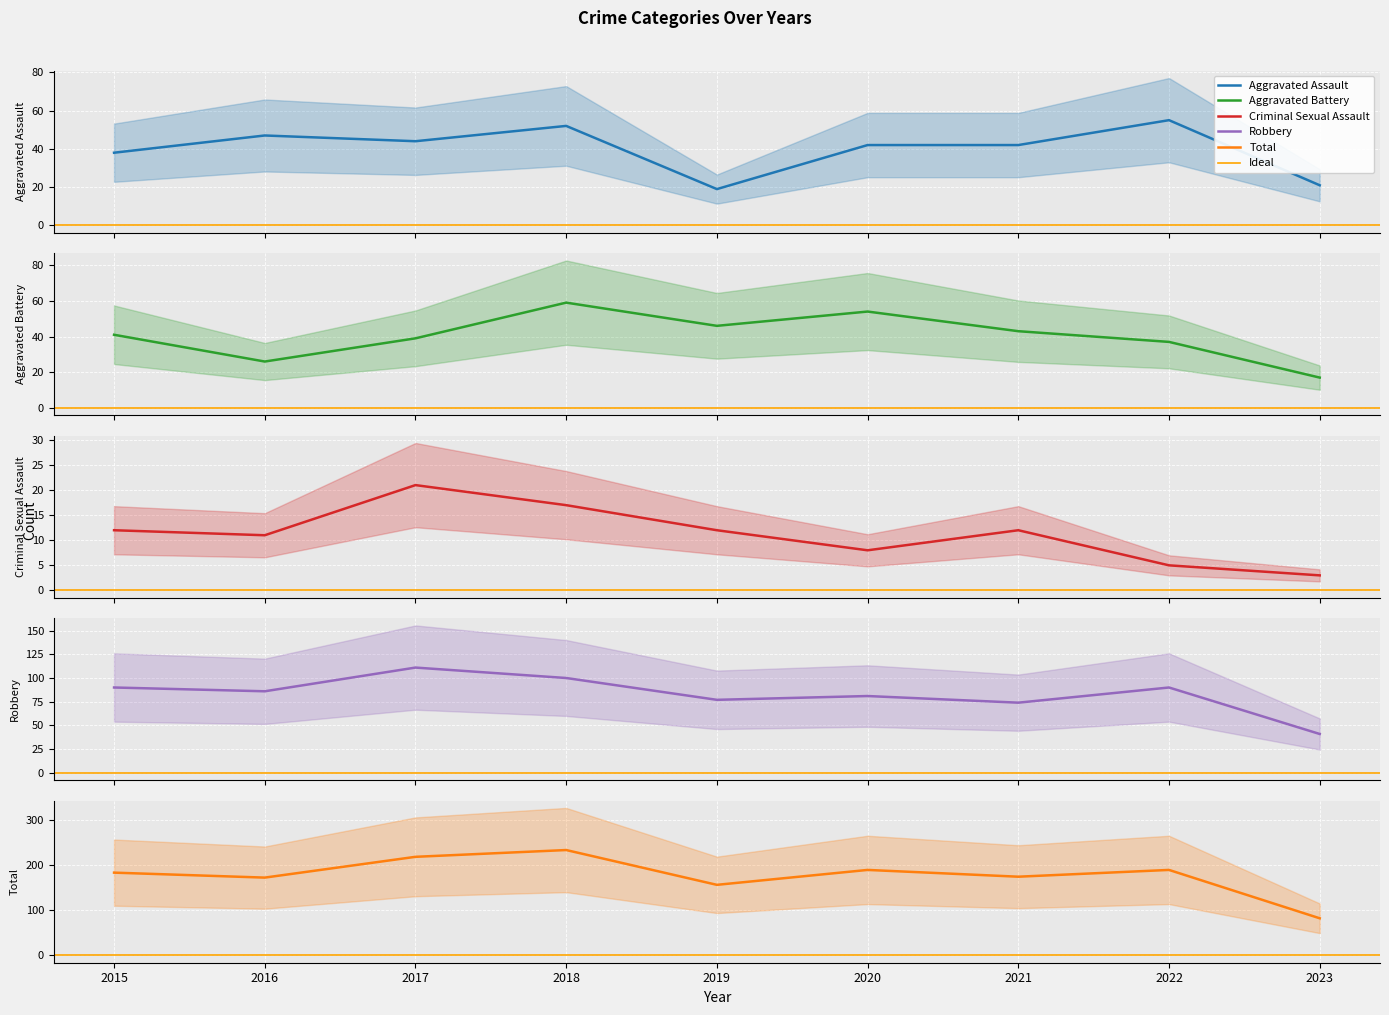

What value does the Robbery series have at 2015, to the nearest 5?

90